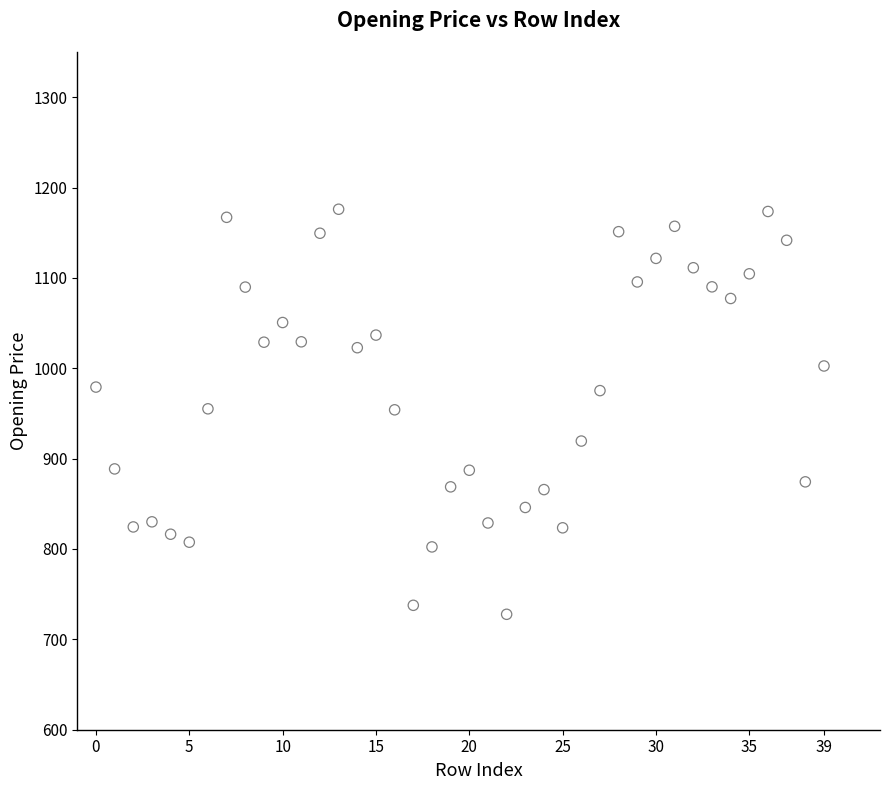

What is the range of Y values (max minus min)?

448.3